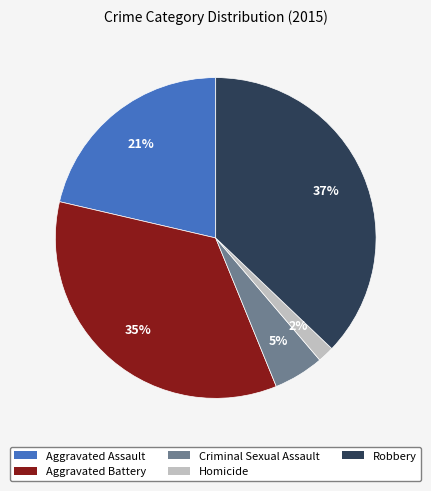

To the nearest percent, what is the difference between the Criminal Sexual Assault and Aggravated Assault slice percentages?

16%